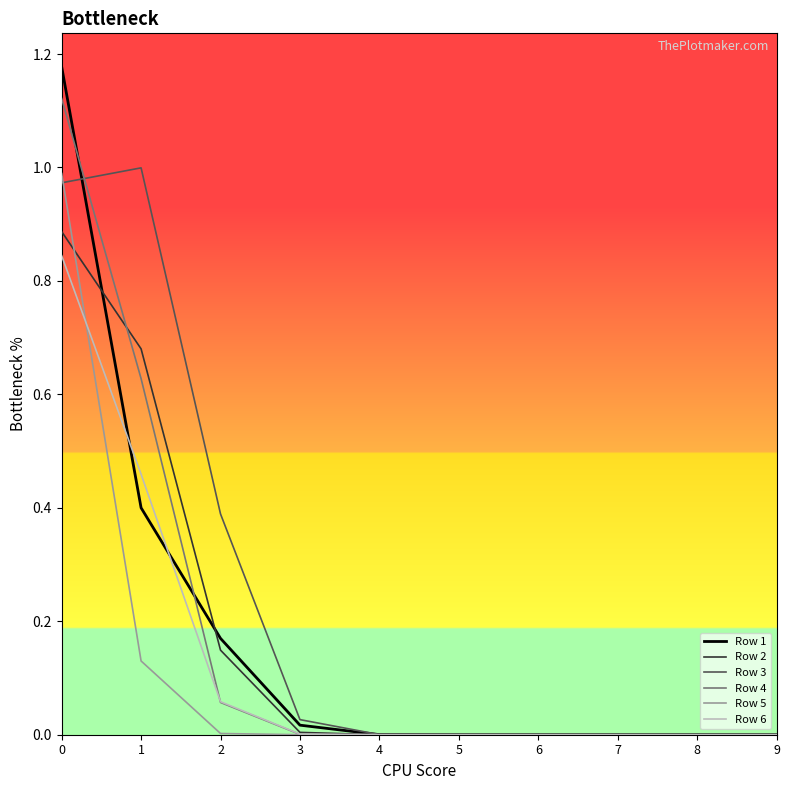

The Row 3 series shows 0.4 at 1. True or false?

False